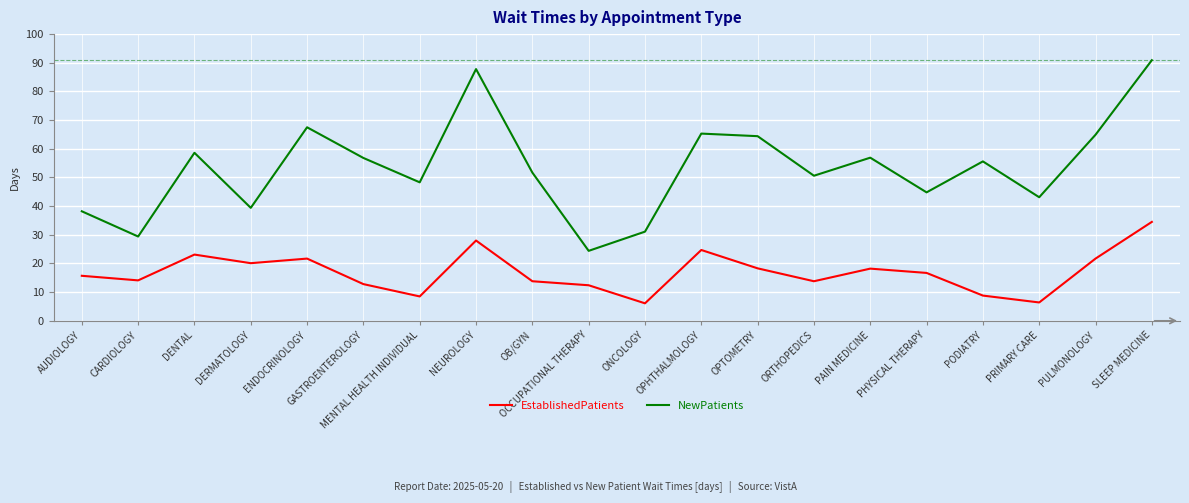

How many lines are shown in the chart?

2